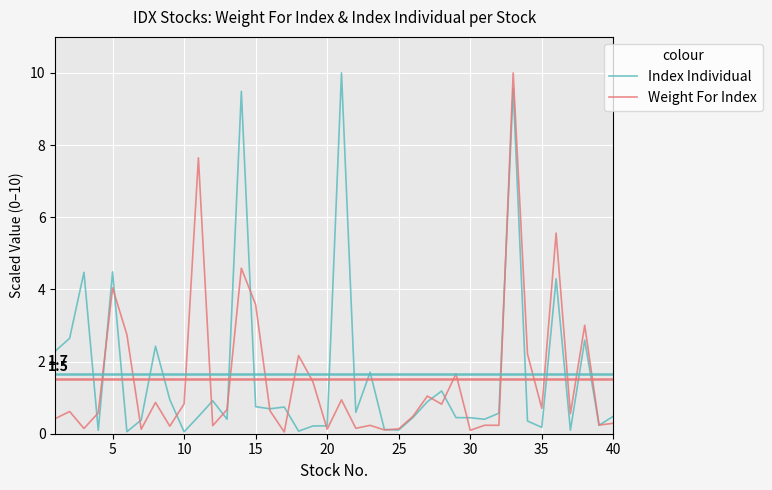

What are all the series names shown in the legend?

Index Individual, Weight For Index